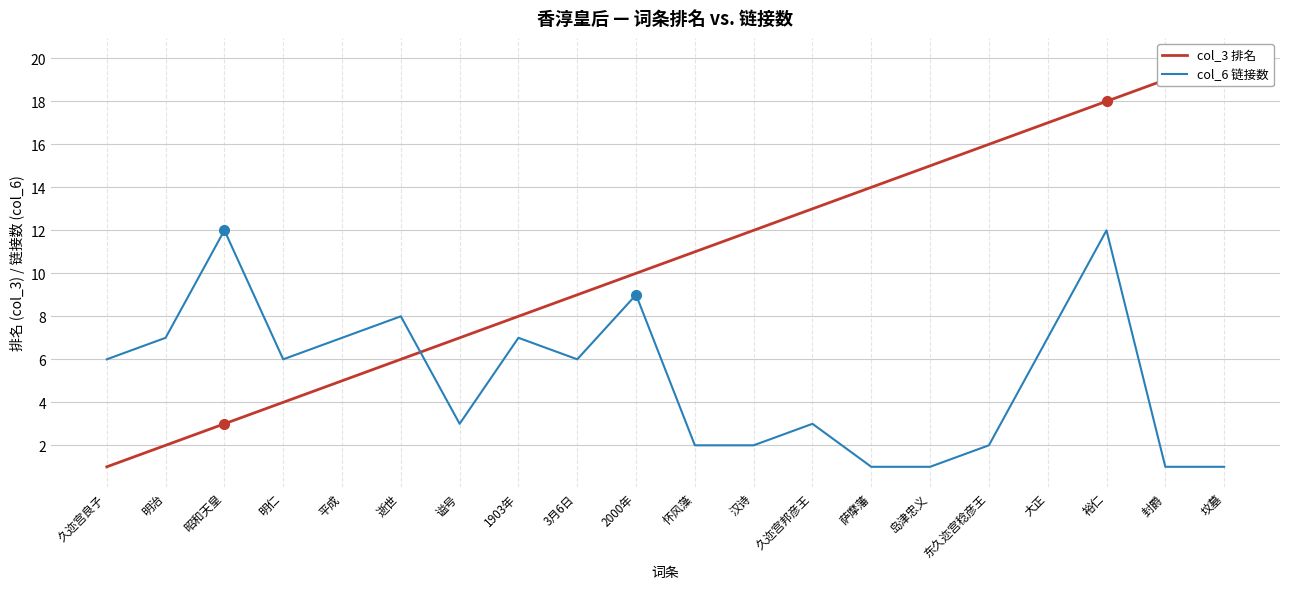

How many categories are shown in the chart?

20